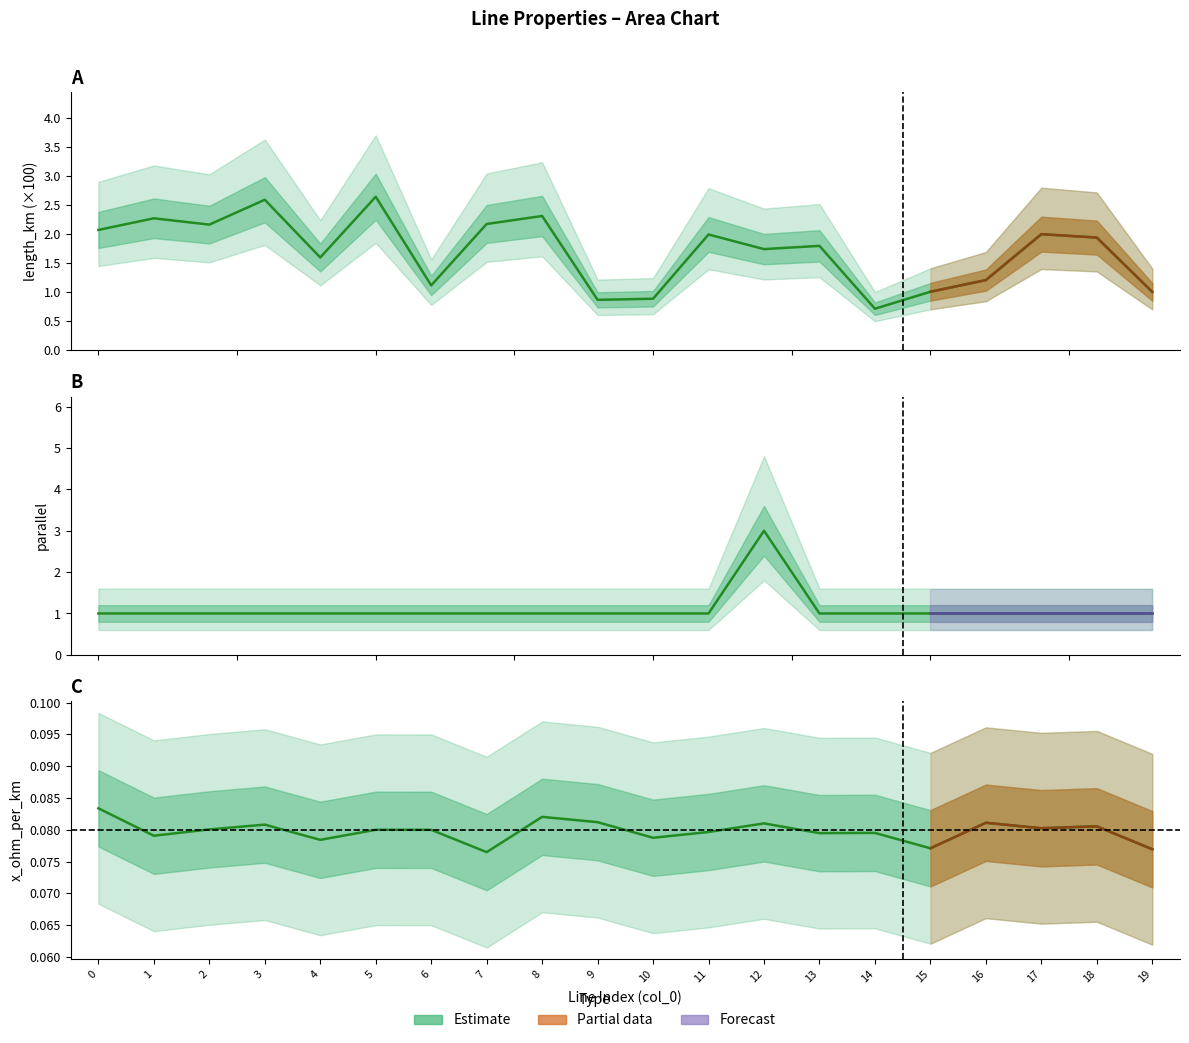

What is the value of the parallel (mean) point at the 18th from the left?

1.0